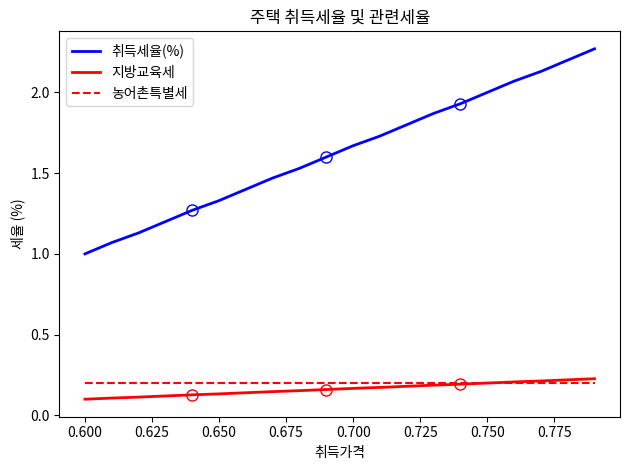

Which series has the widest spread of values?

취득세율(%)